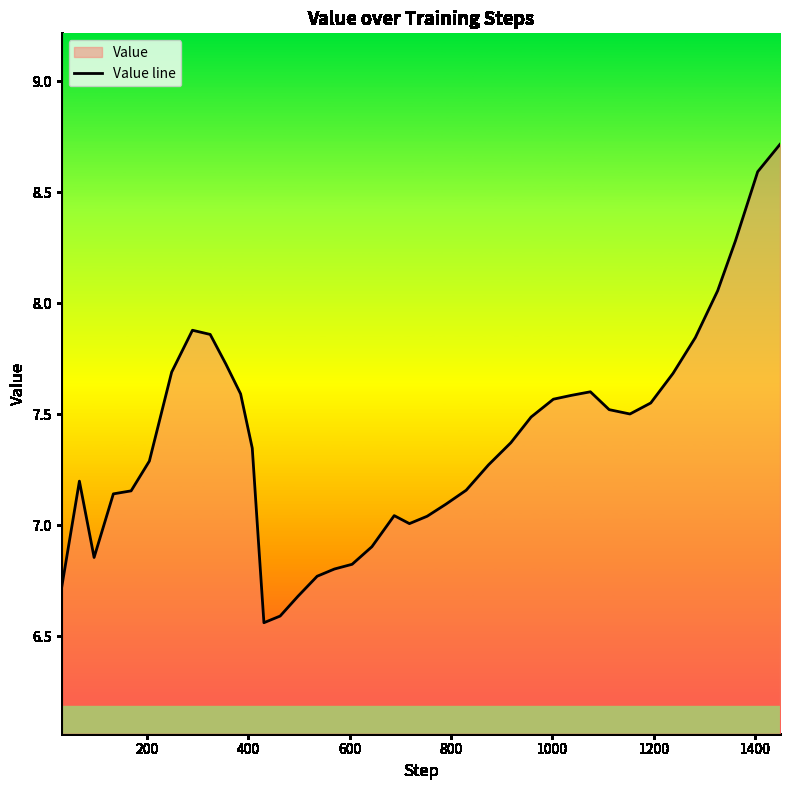

What is the greatest value displayed?

8.7